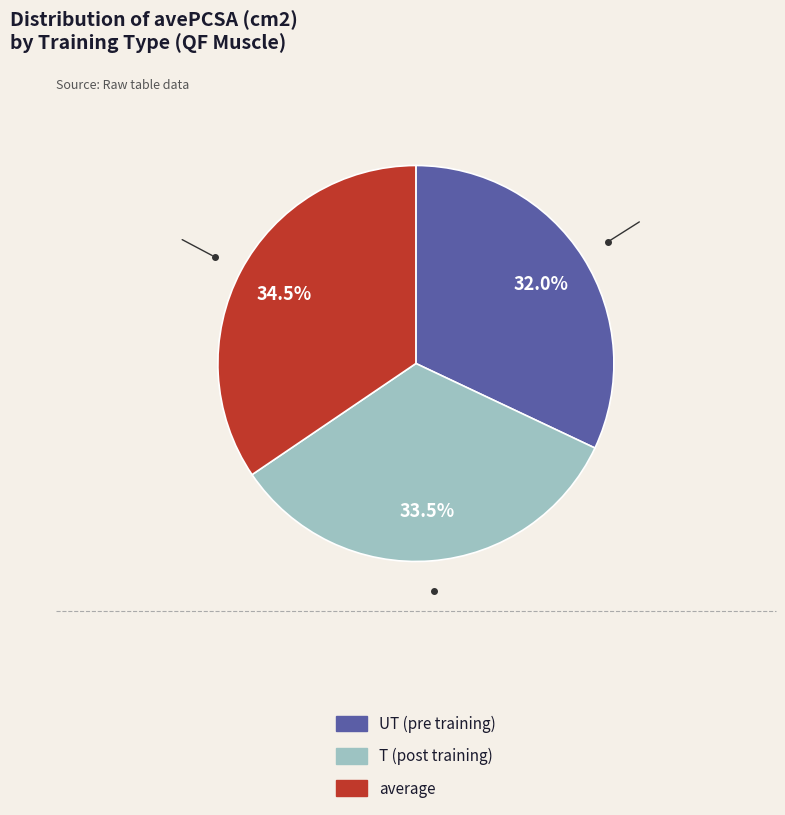

Does any single category account for the majority?

No